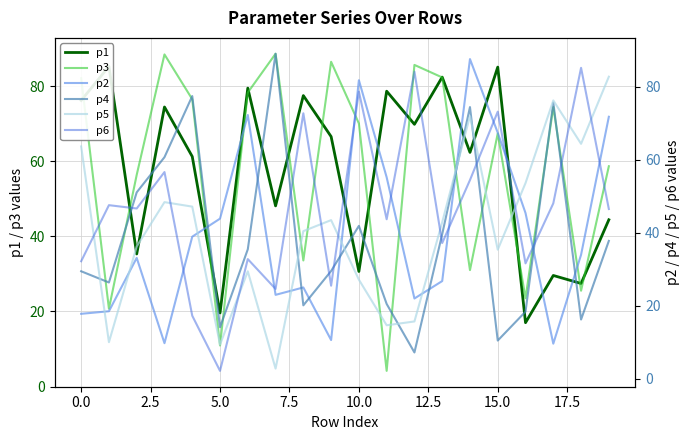

What is the label of the 9th point from the right?

11